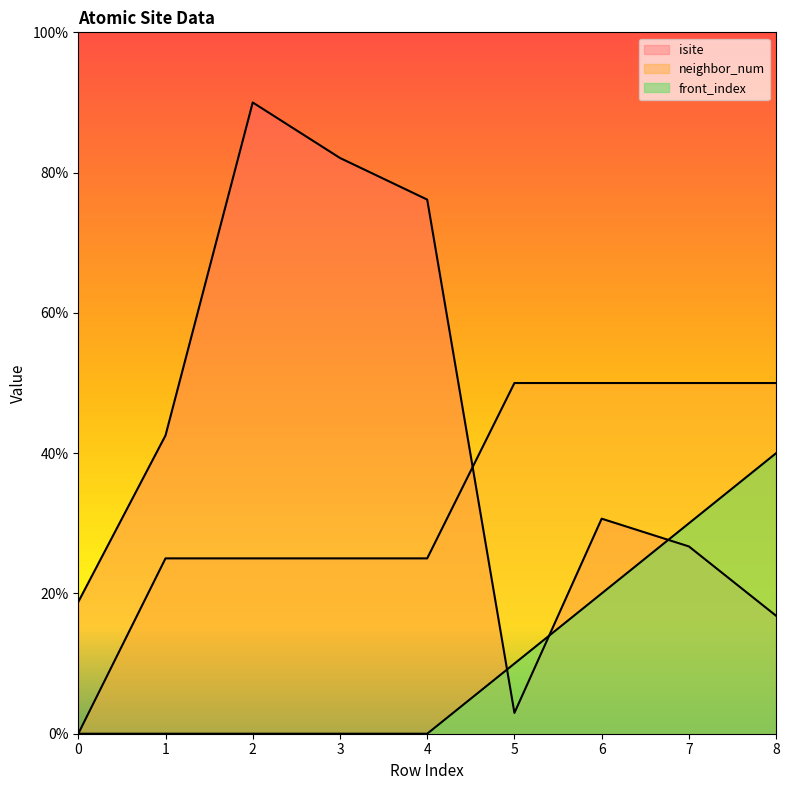

Which series has the largest range (max minus min)?

isite